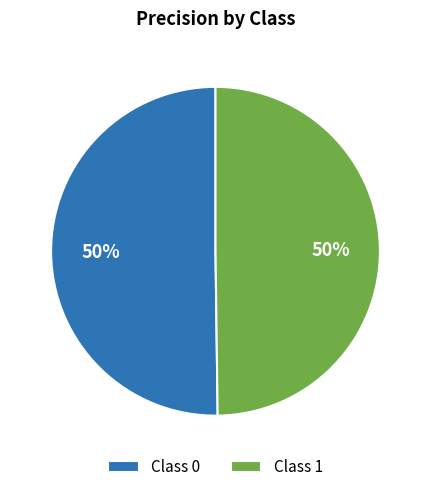

What percentage is the Class 0 slice, to the nearest percent?

50%